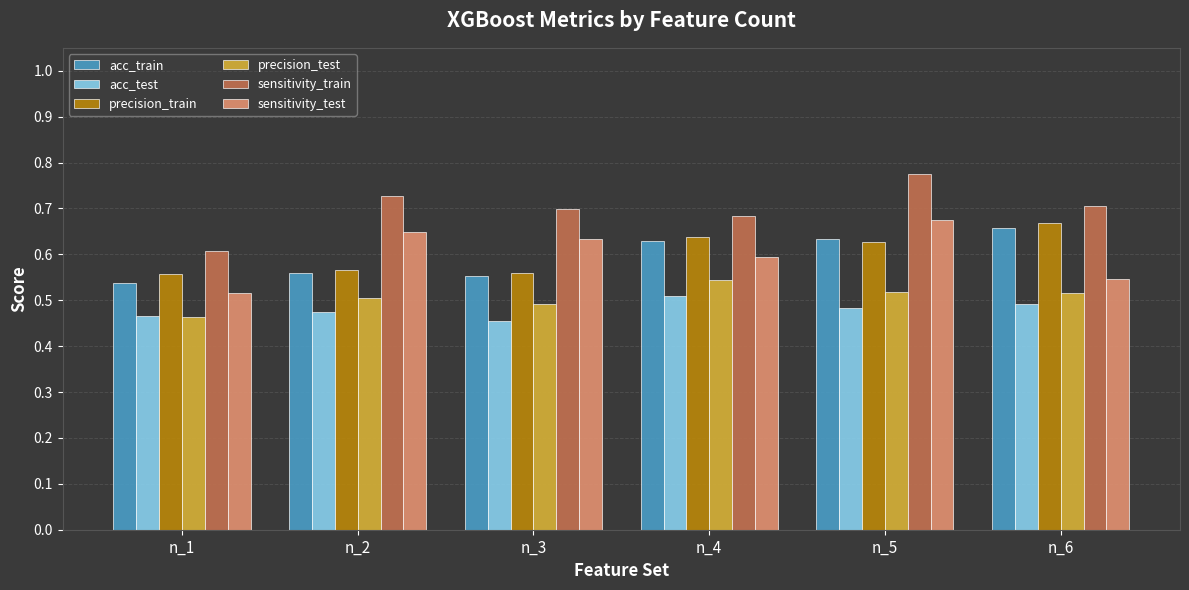

What is the difference between the maximum and second lowest values in the sensitivity_train series?

0.1